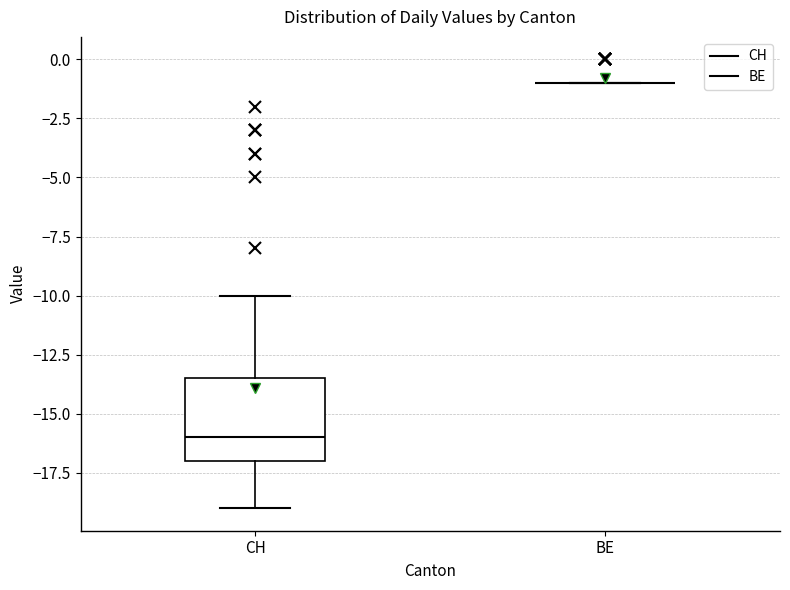

Reading left to right, transcribe this box plot: for each box, give where its median line is, the range the box spans, and where its two whiskers end, as read against the y-axis. The values are not printed on the chart, so give them approximately, as read against the axis.

CH: median -16.0, box -17.0 to -13.5, whiskers -19.0 to -10.0
BE: box collapsed to a line at -1.0, whiskers -1.0 to -1.0